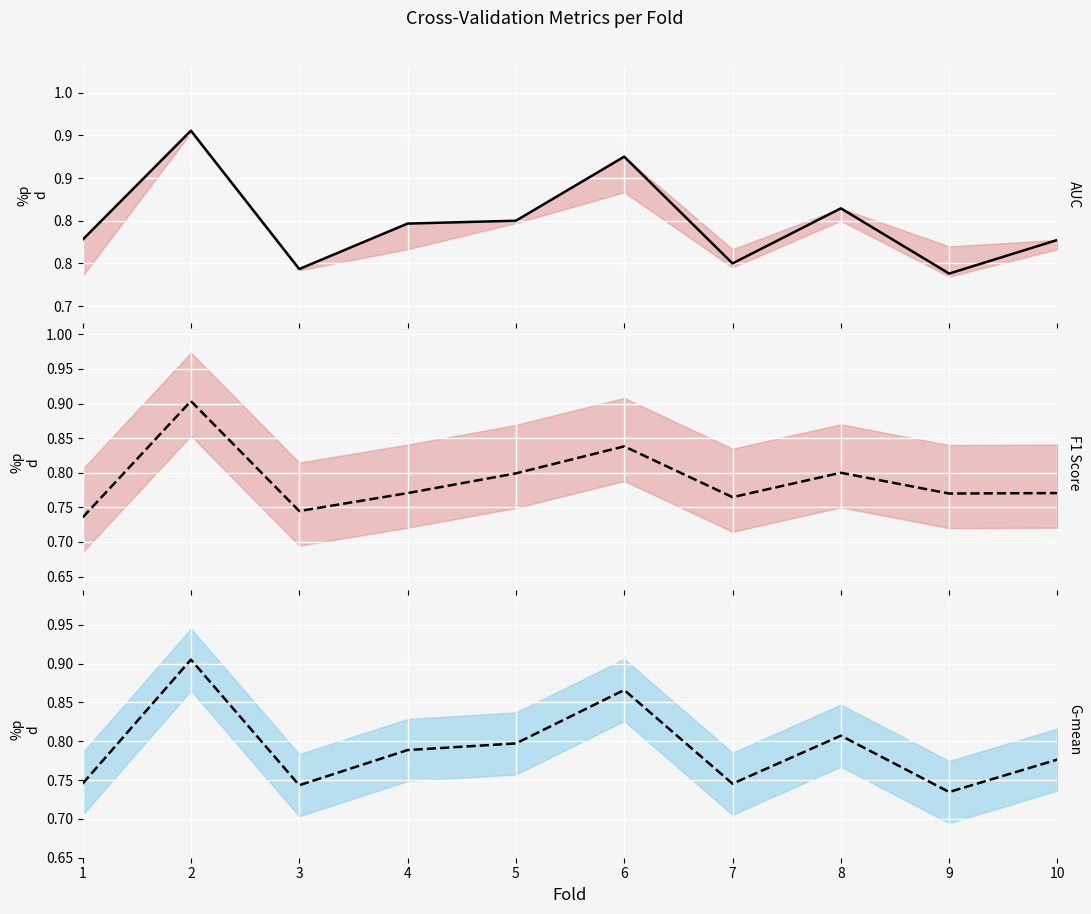

How many distinct data groups are displayed?

3